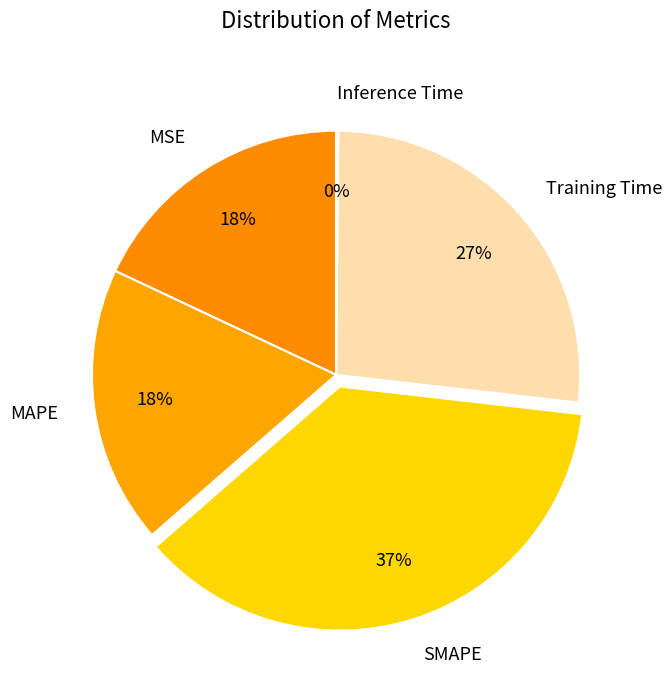

Which slice is the largest?

SMAPE